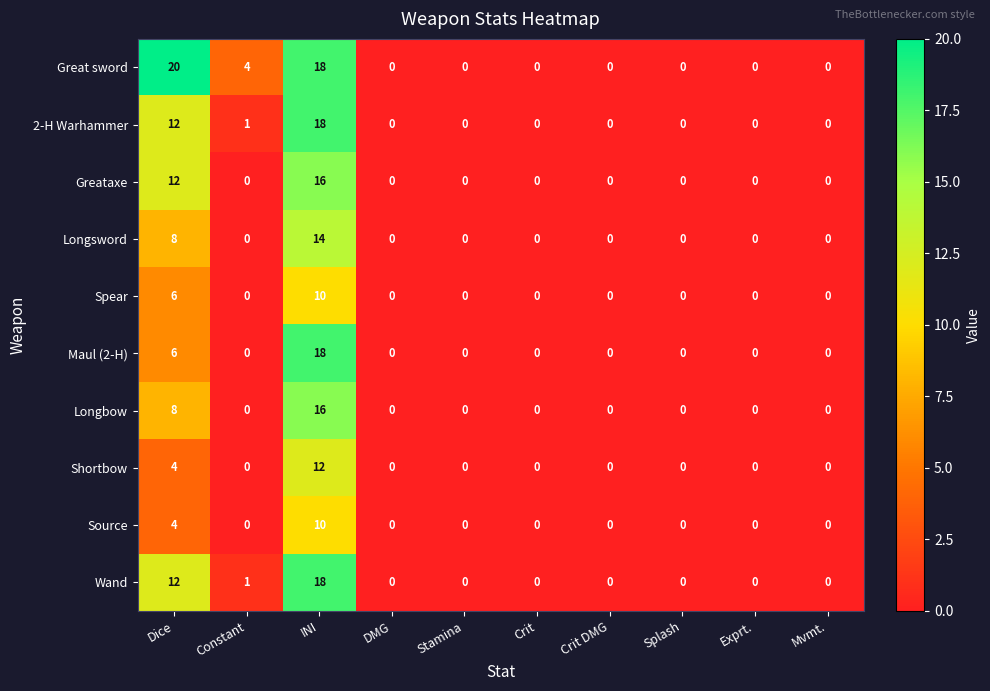

At how many categories does at least one series exceed 1?

3